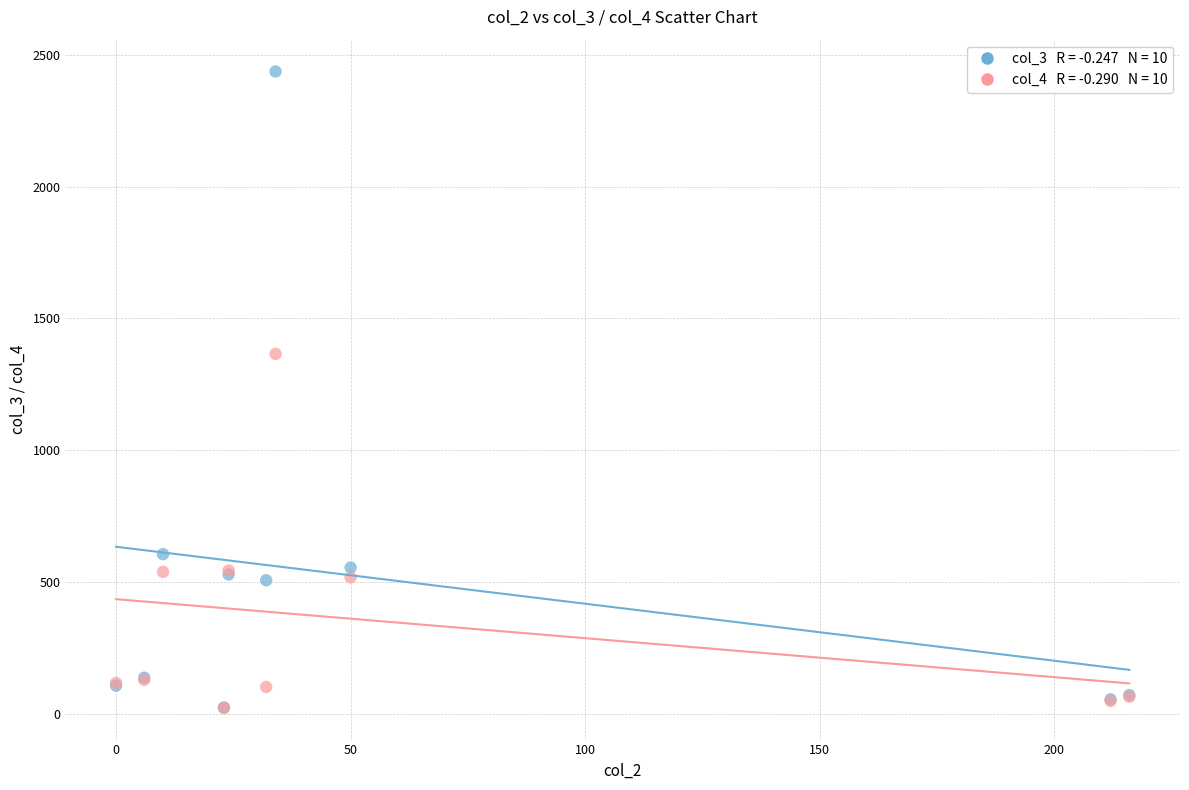

Across all series, what Y value is closest to 1229?

1365